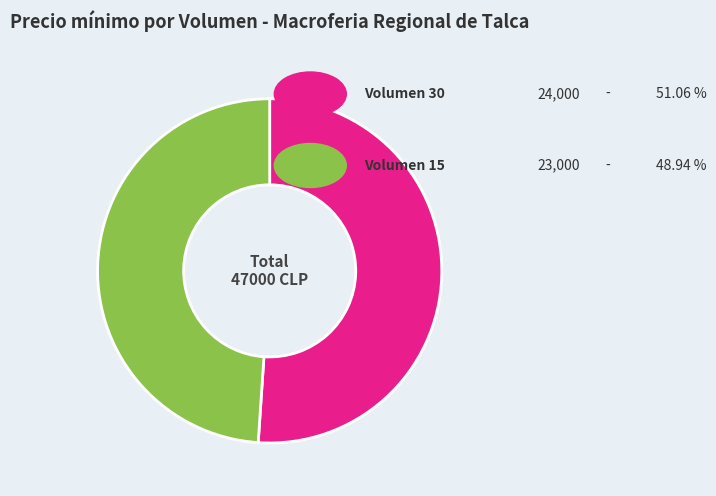

Does any single category account for the majority?

Yes